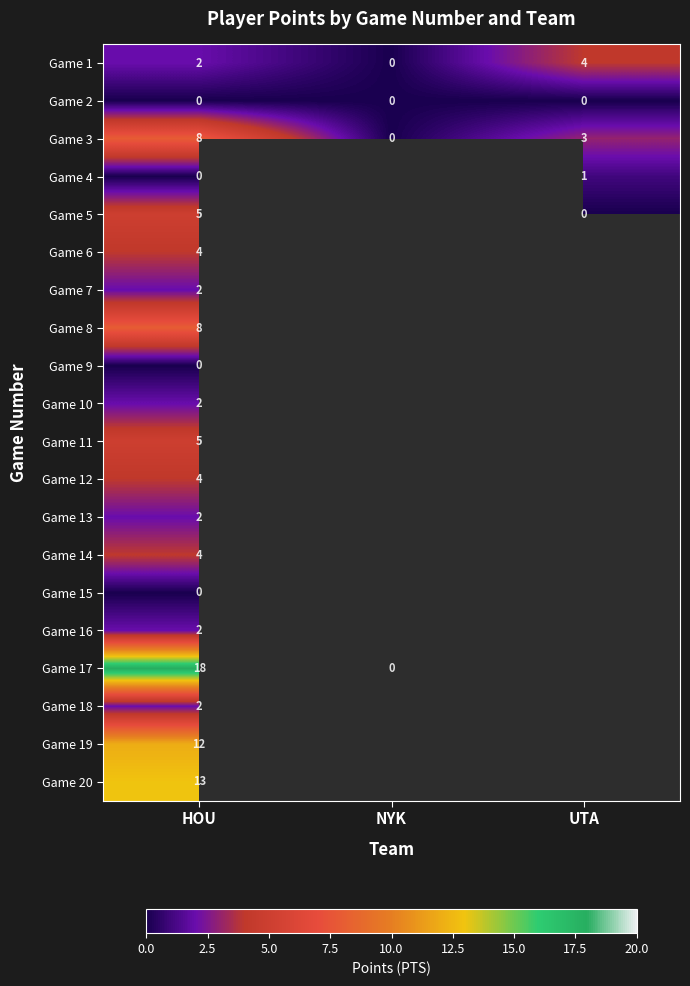

Which category has the highest value across all series?

HOU